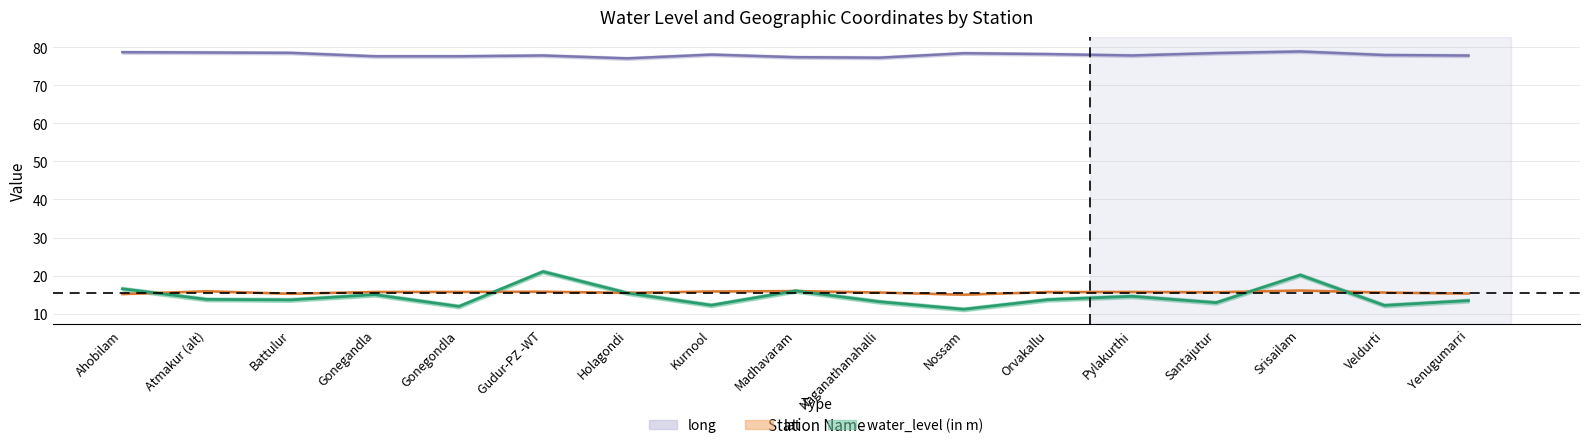

What is the difference between the water_level (in m) values at Madhavaram and Santajutur?

3.1